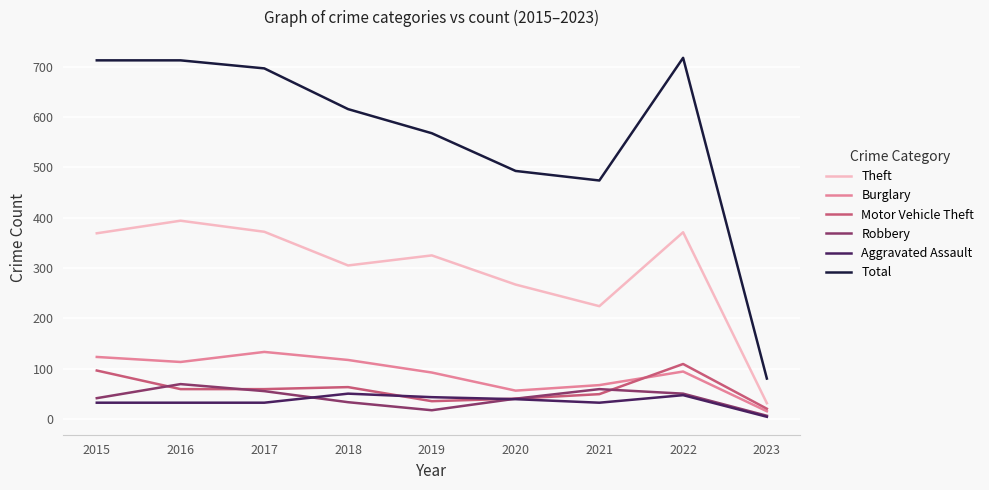

What is the sum of all Theft values?

2658